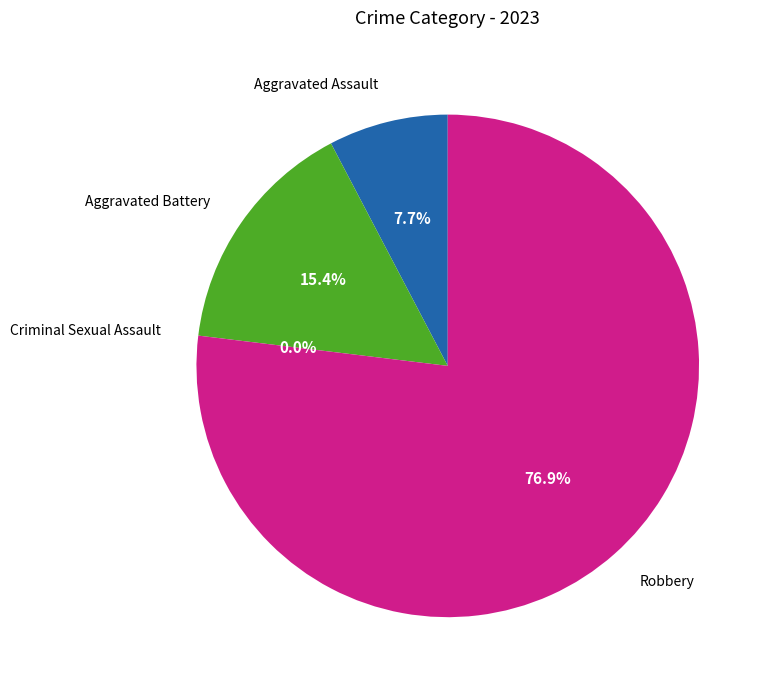

Rank the categories by value from lowest to highest.

Criminal Sexual Assault, Aggravated Assault, Aggravated Battery, Robbery